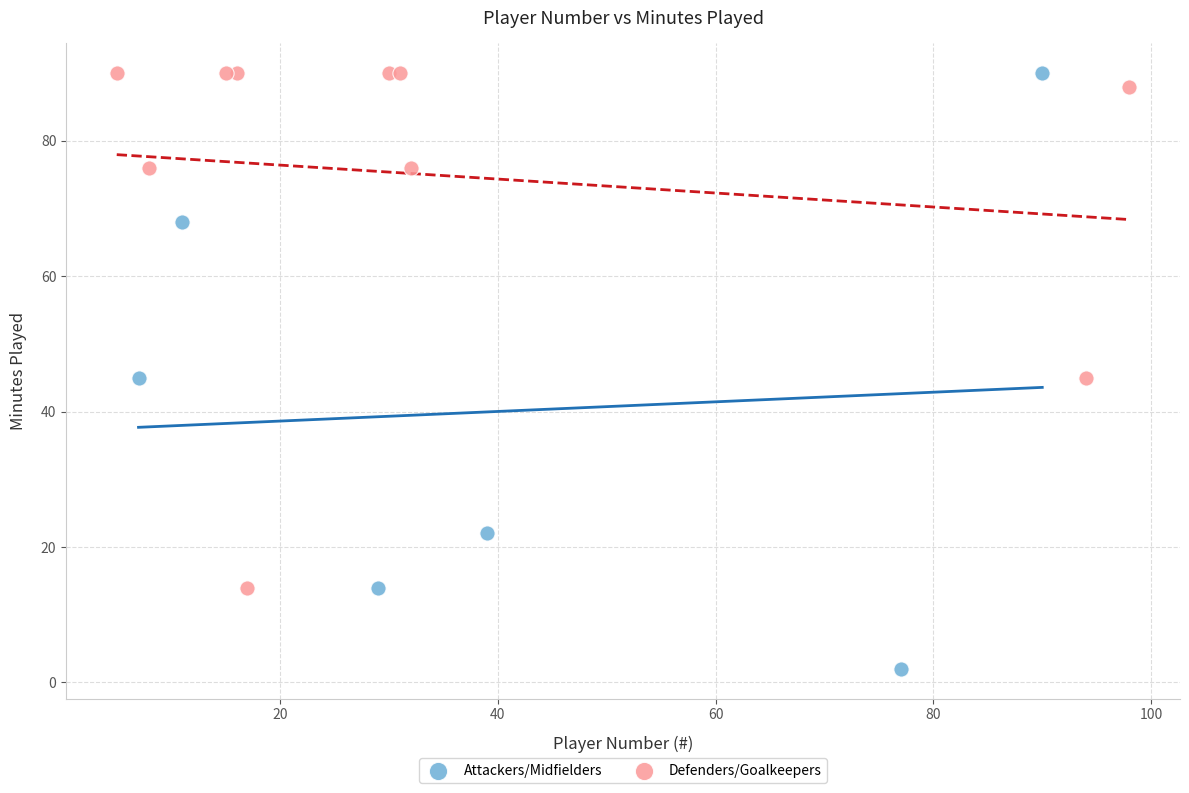

Which series contains the lowest Y value?

Attackers/Midfielders